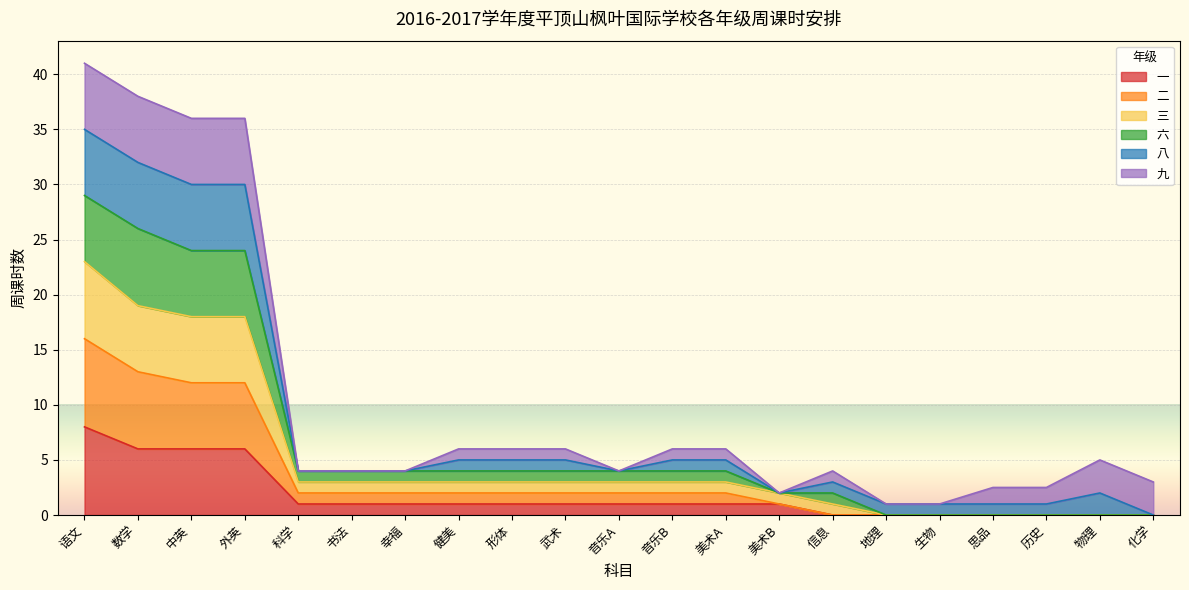

Between 语文 and 信息, which is larger?

语文